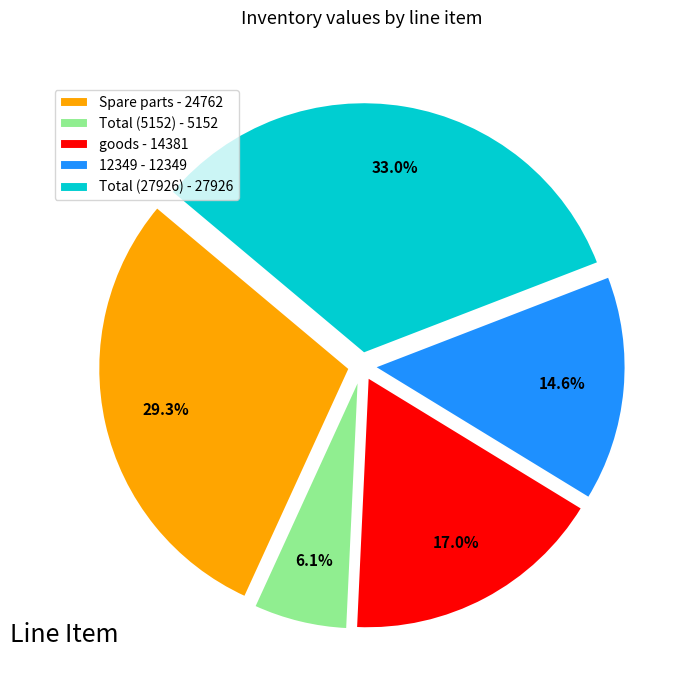

What percentage do Spare parts and Total (5152) together represent?

35.4%